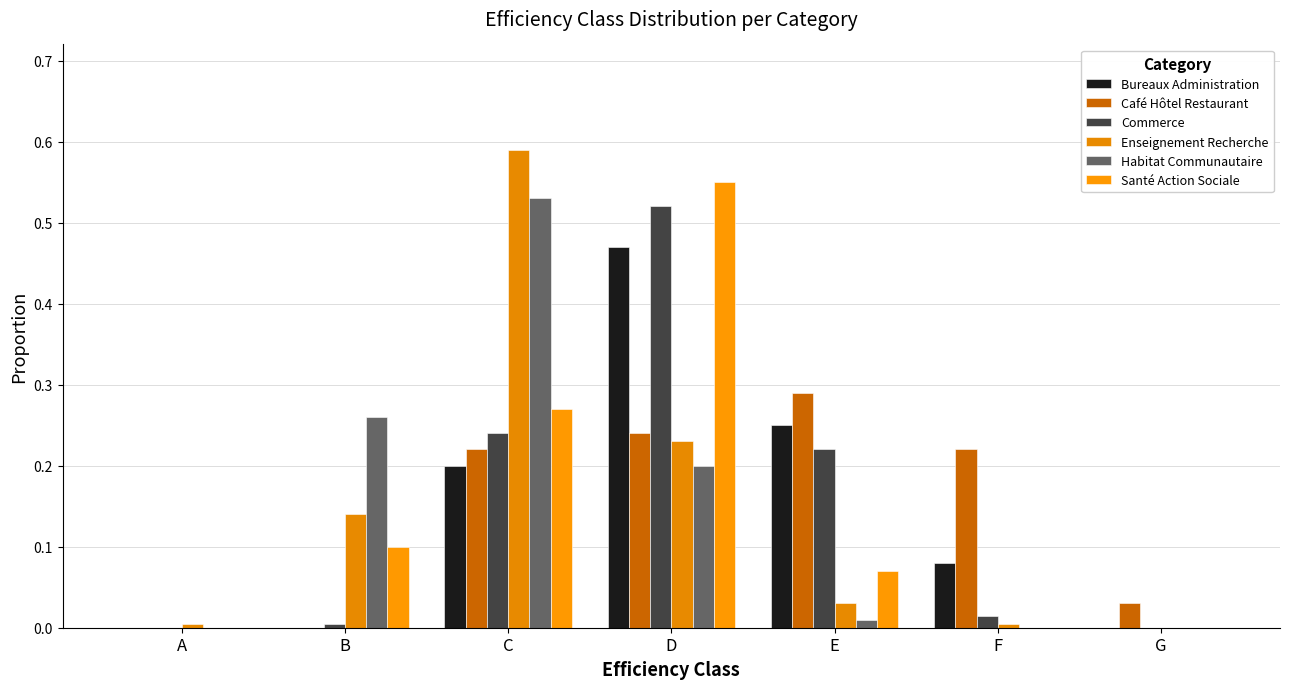

At which category is the sum across all series the highest?

D